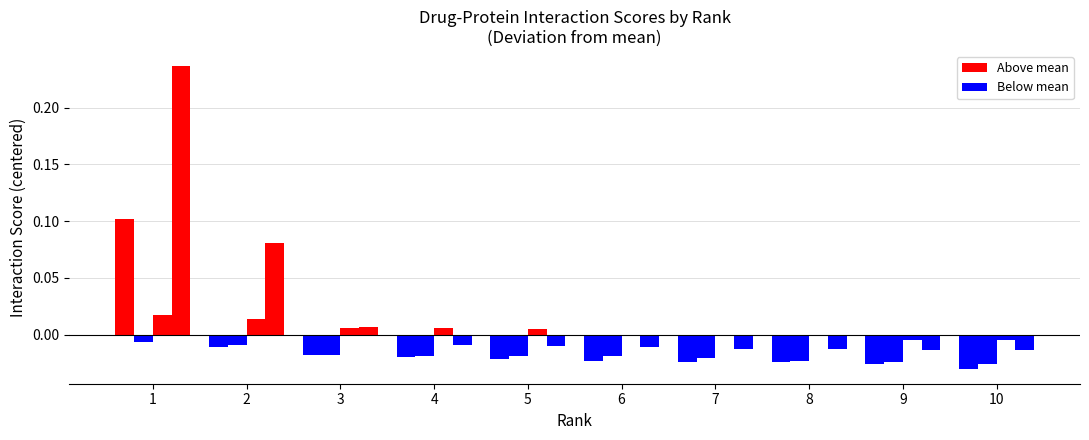

True or false: Pravastatin has a value of 0.1 at 2.

True